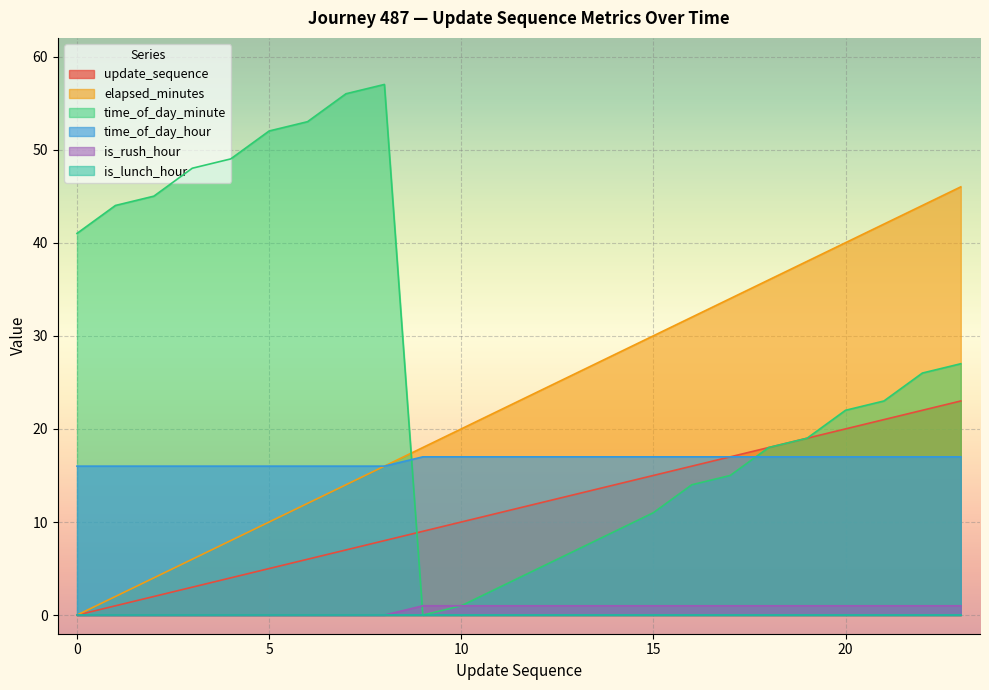

Rank the series at 6 from highest to lowest value.

time_of_day_minute, time_of_day_hour, elapsed_minutes, update_sequence, is_rush_hour